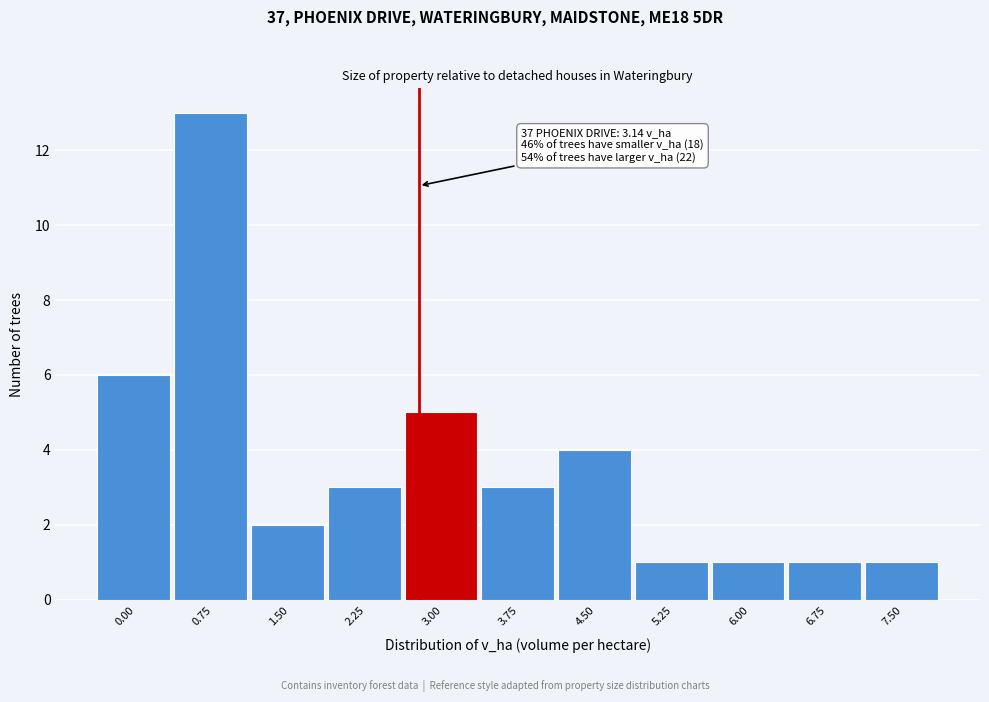

Reading left to right, list all the values displayed in this chart.

0.00=6	0.75=13	1.50=2	2.25=3	3.00=5	3.75=3	4.50=4	5.25=1	6.00=1	6.75=1	7.50=1